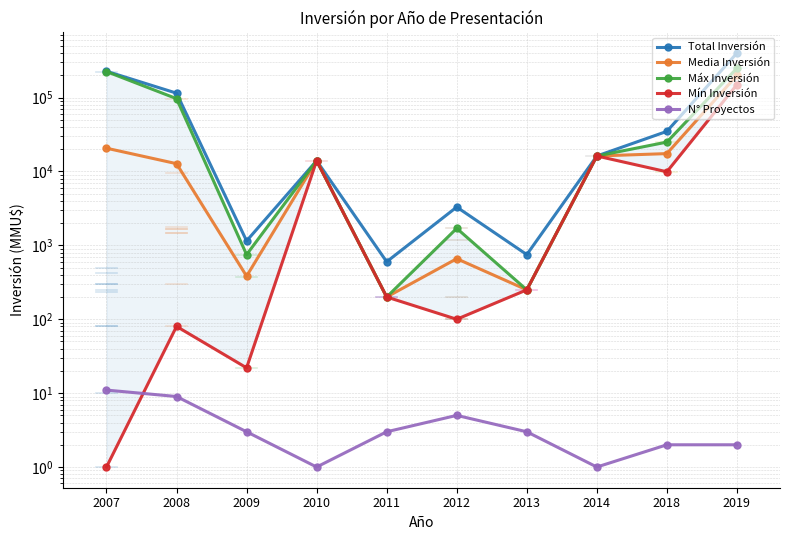

Is this an area chart (filled region under the line)?

No